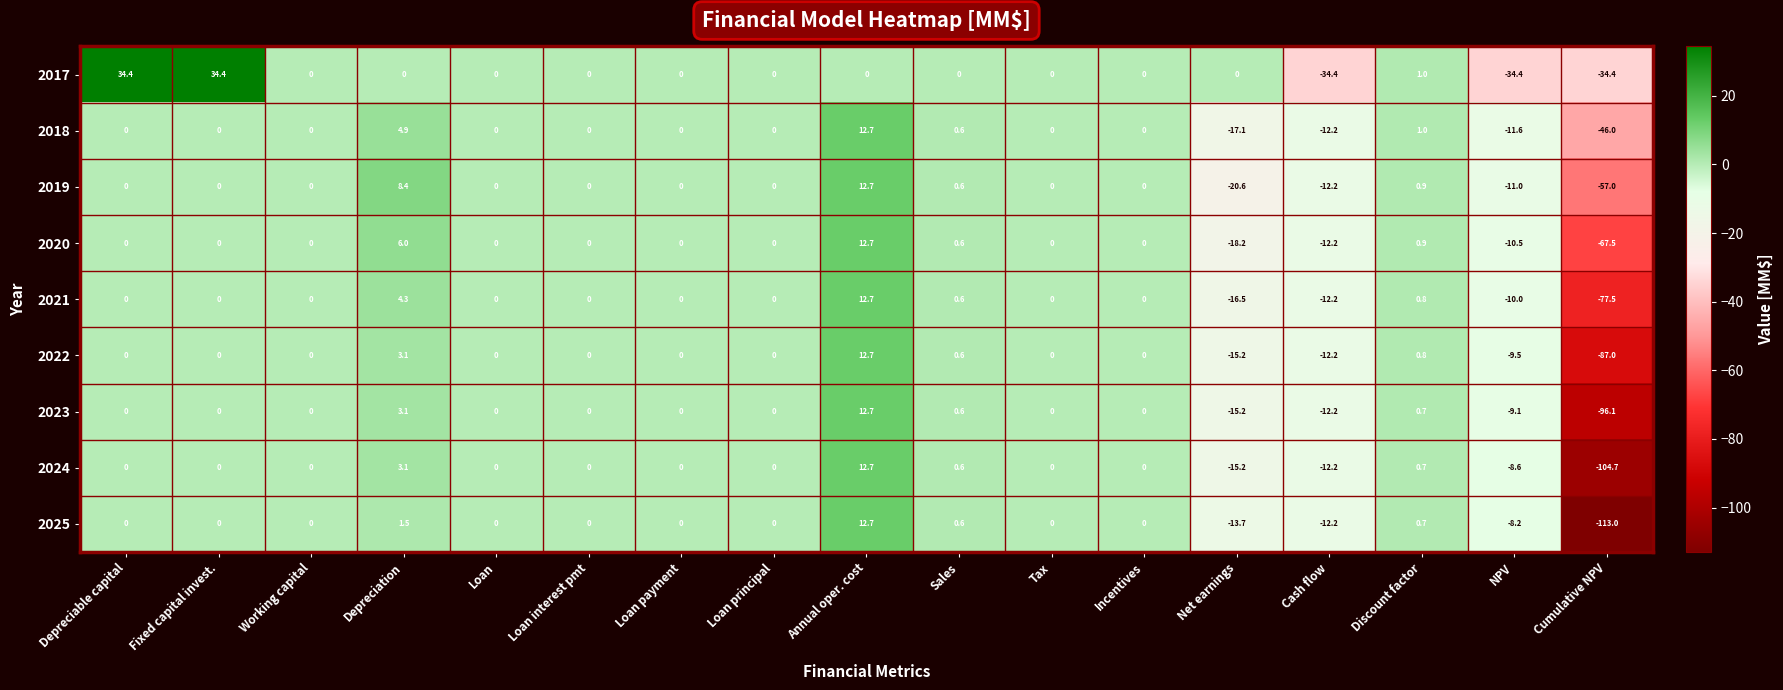

What is the difference between the maximum and second lowest values in the 2023 series?

27.9